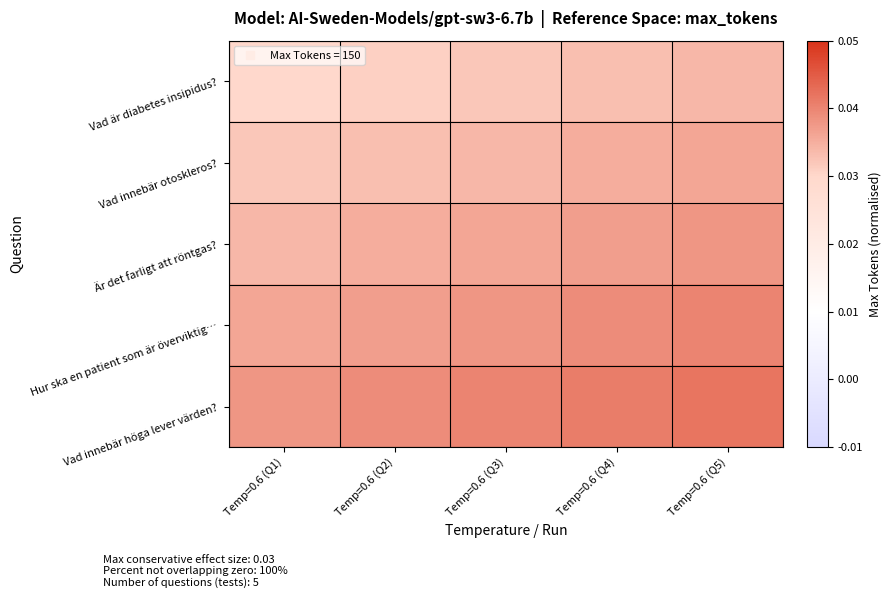

Between Temp=0.6 (Q3) and Temp=0.6 (Q4), which is larger?

Temp=0.6 (Q4)